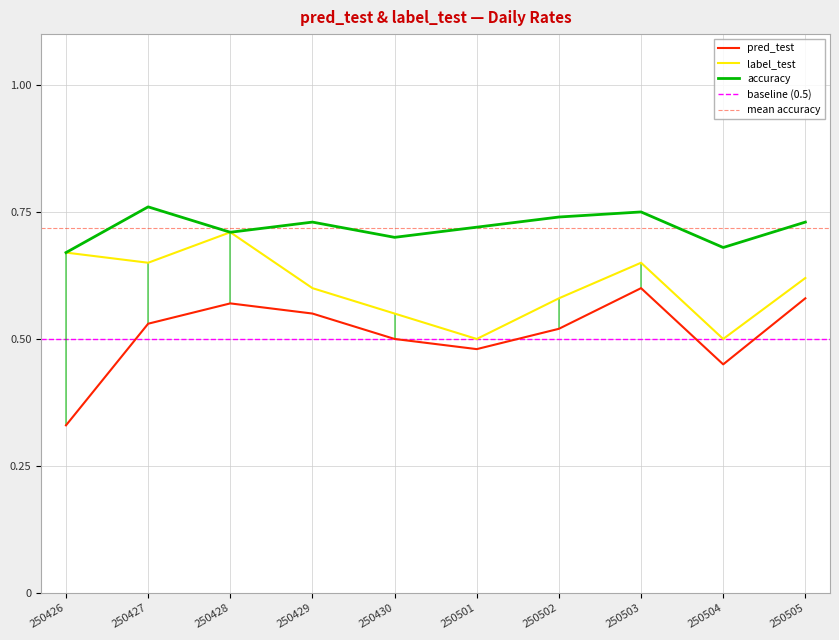

True or false: accuracy and pred_test intersect in this chart.

False